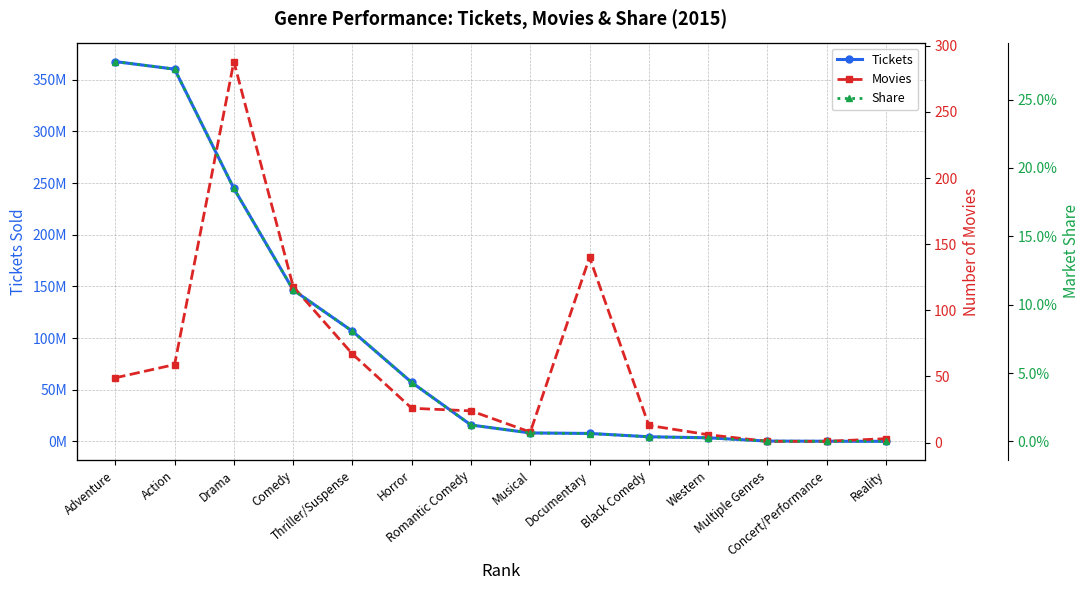

What are all the series names shown in the legend?

Tickets, Movies, Share